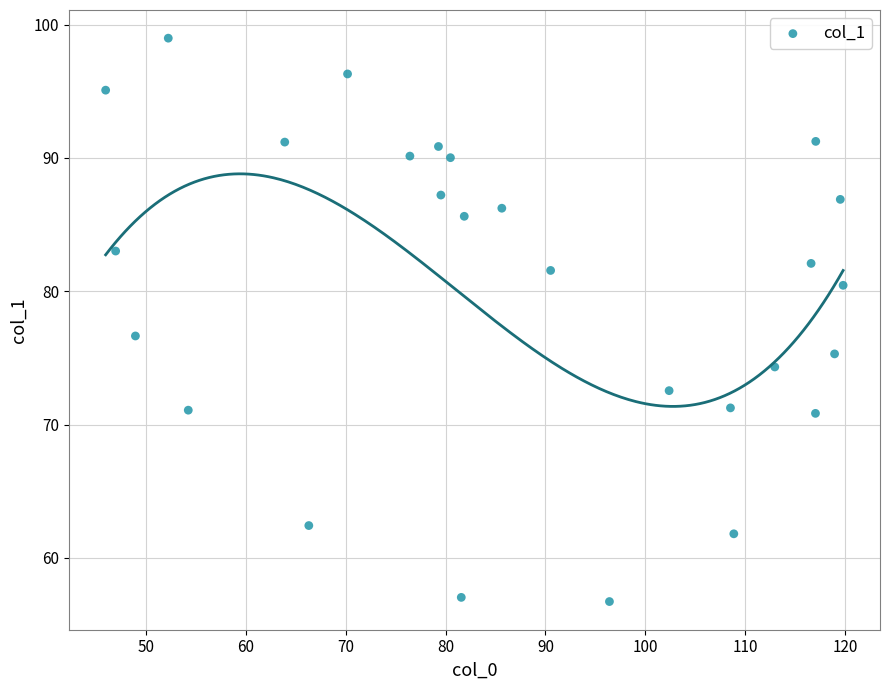

What is the range of Y values (max minus min)?

42.3